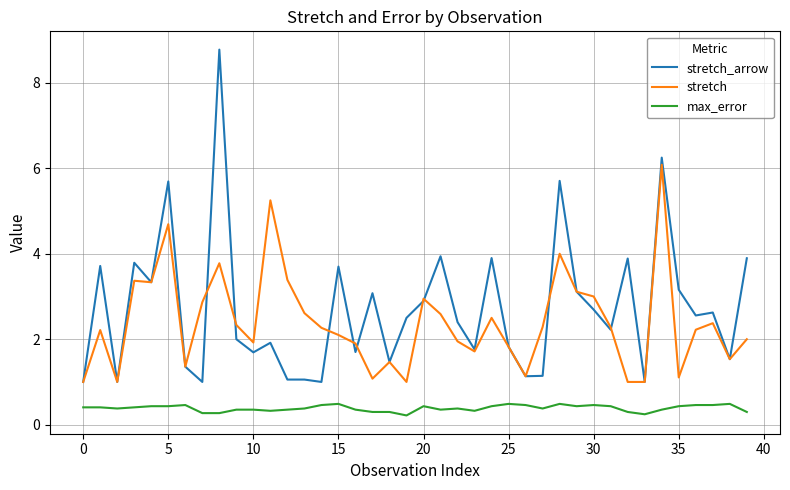

Which series has the largest range (max minus min)?

stretch_arrow